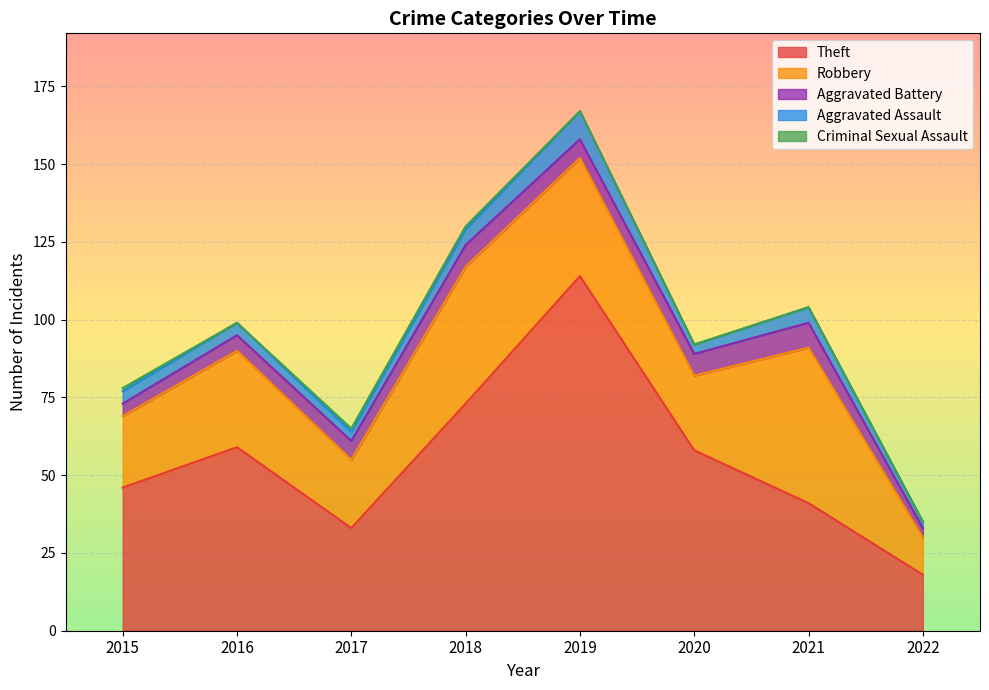

What is the difference between the second highest and second lowest values in the Aggravated Assault series?

2